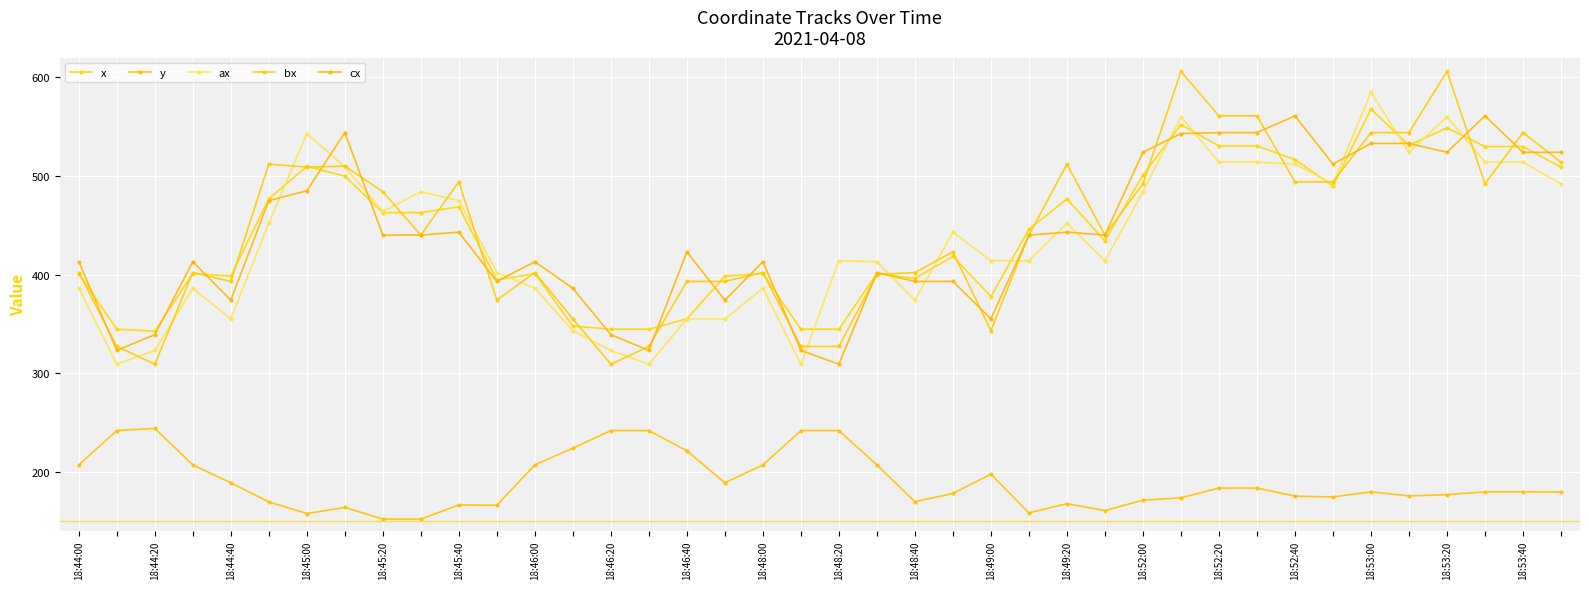

How many data points in cx are less than 440?

19